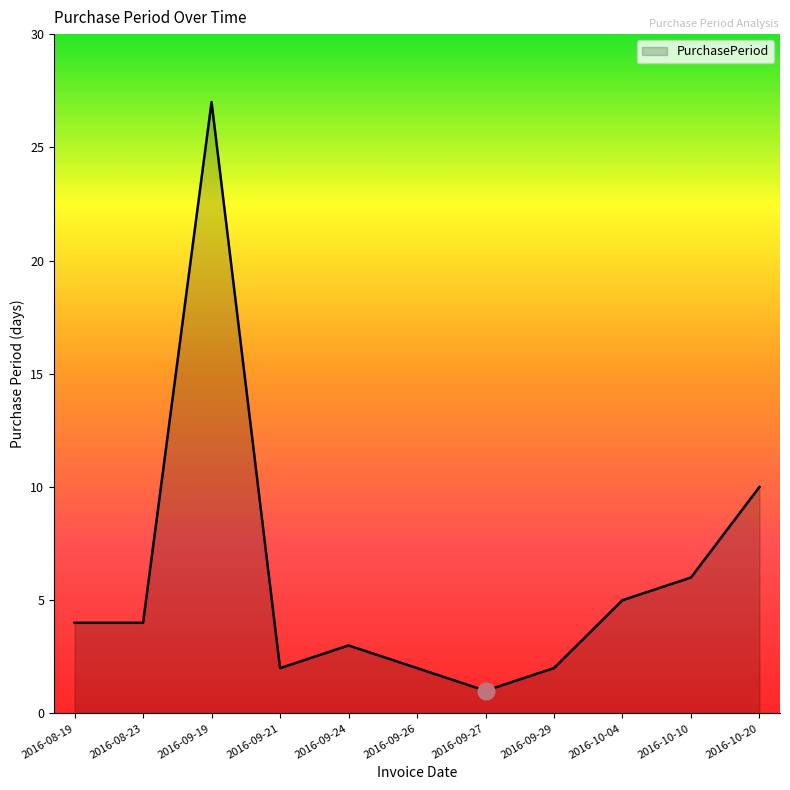

Which label corresponds to the largest value in the chart?

2016-09-19